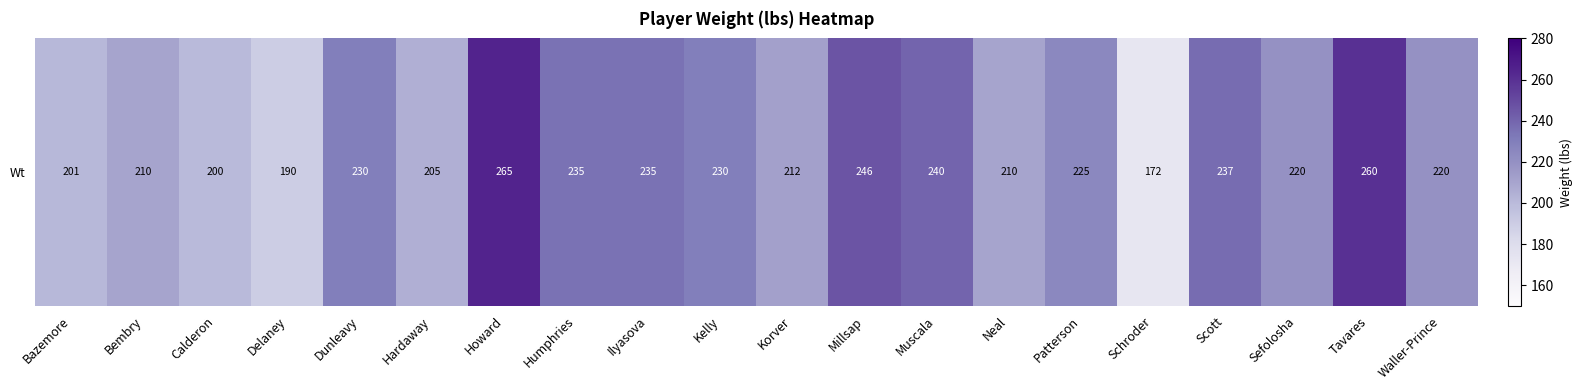

How many series are shown in this chart?

1